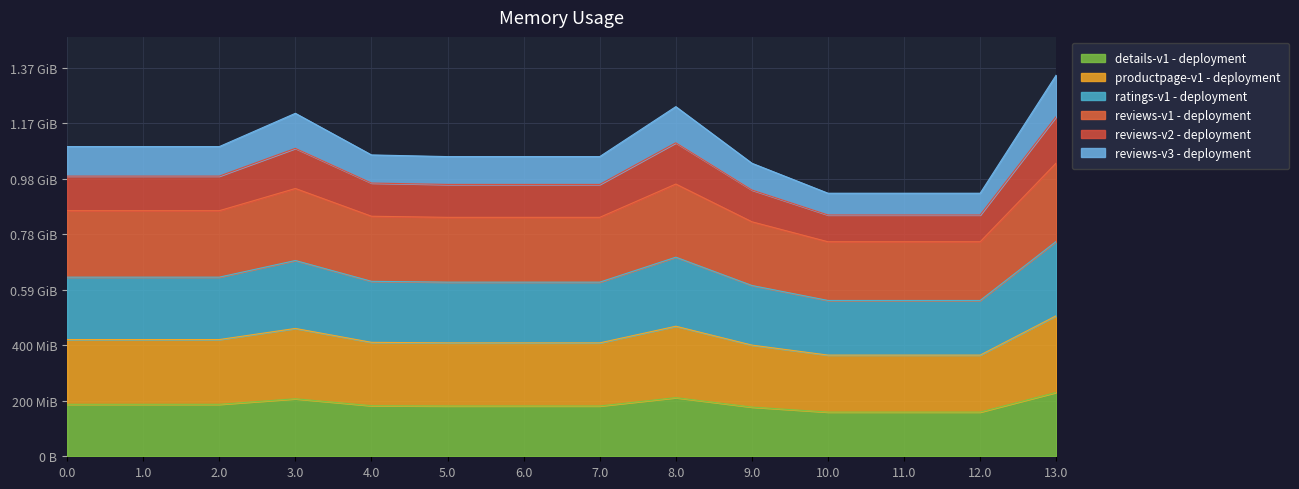

Does the chart have visible grid lines?

Yes